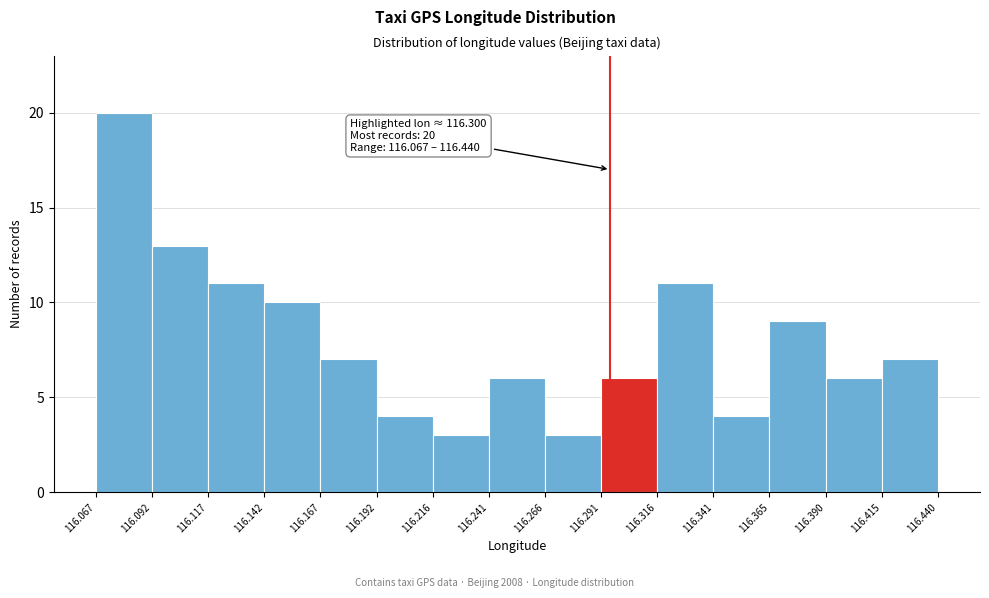

Over which range of the x-axis is the bar tallest?

116.067 to 116.092